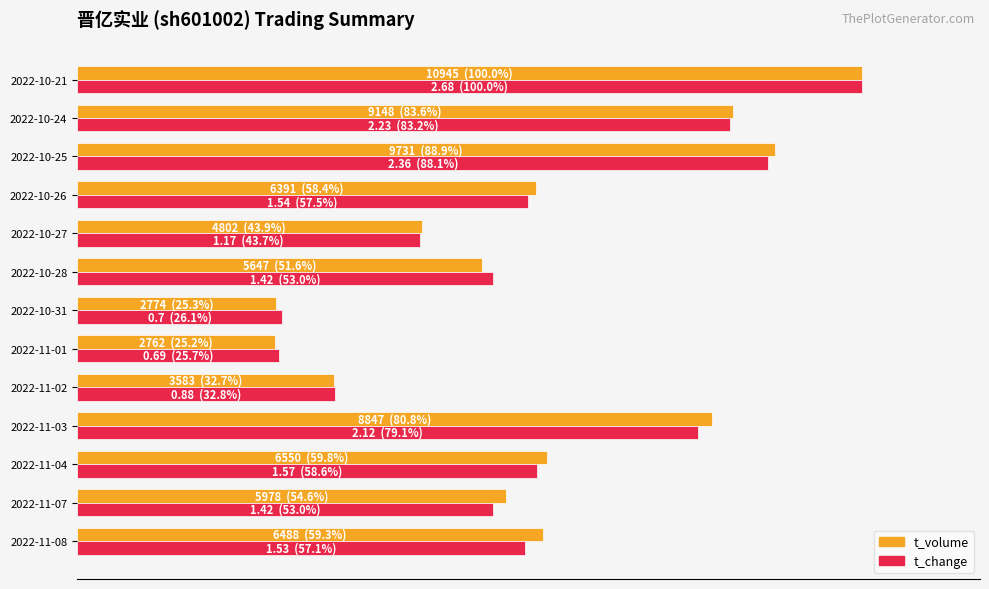

What are all the series names shown in the legend?

t_volume, t_change